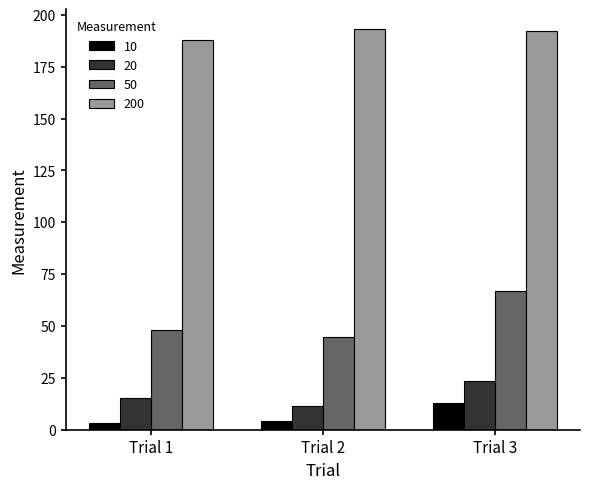

What is the difference between the maximum and minimum values in the 10 series?

9.6